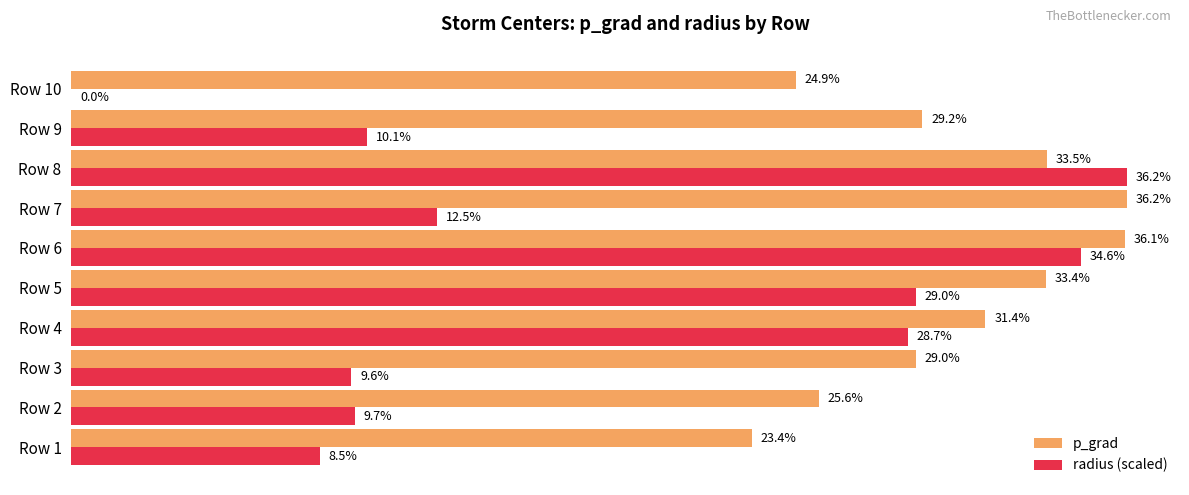

At which category is the sum across all series the highest?

Row 6